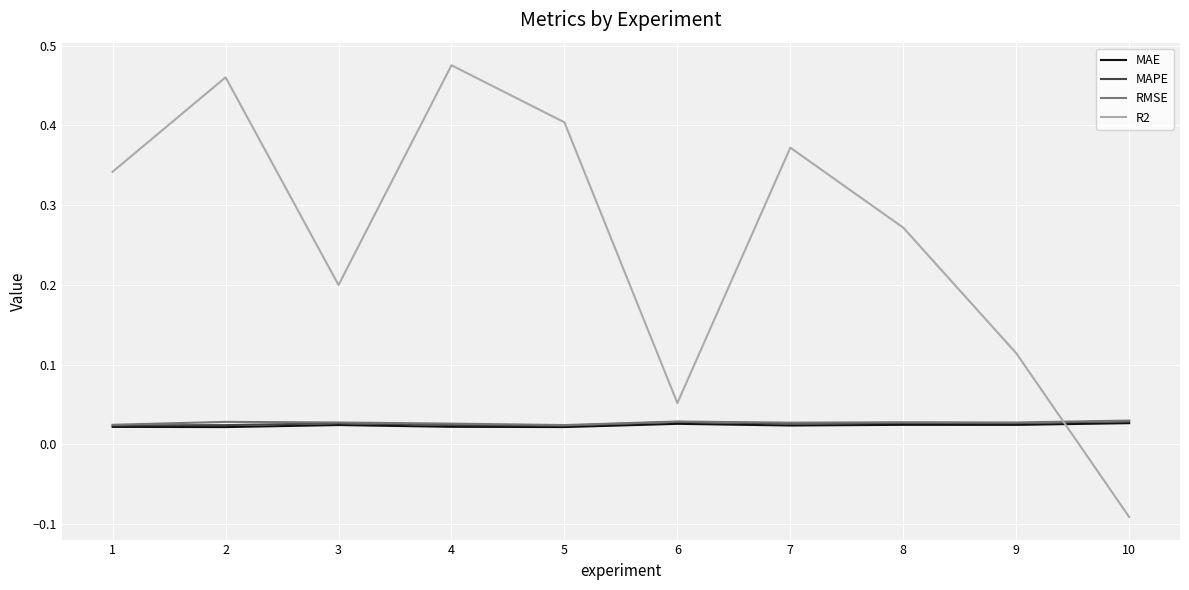

Which series has the largest total across all categories?

R2